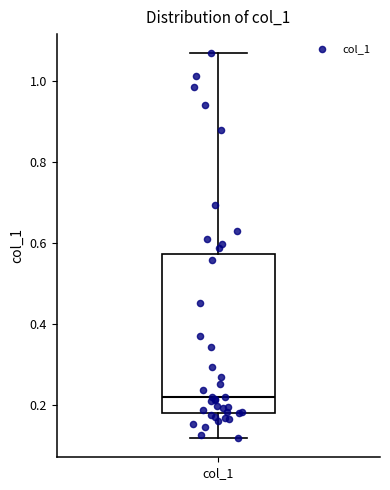

Where is the upper edge of the box for col_1 on the y-axis? The values are not printed on the chart, so give them approximately, as read against the axis.

0.58